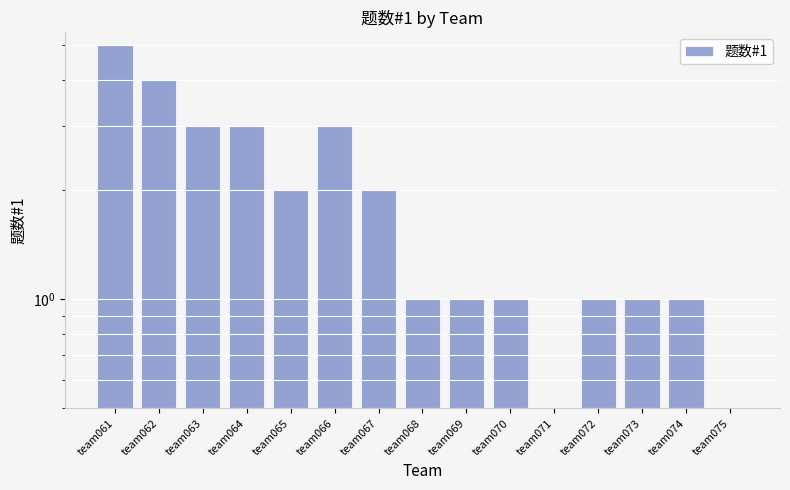

What is the ratio of the value at team074 to the value at team064?

0.3